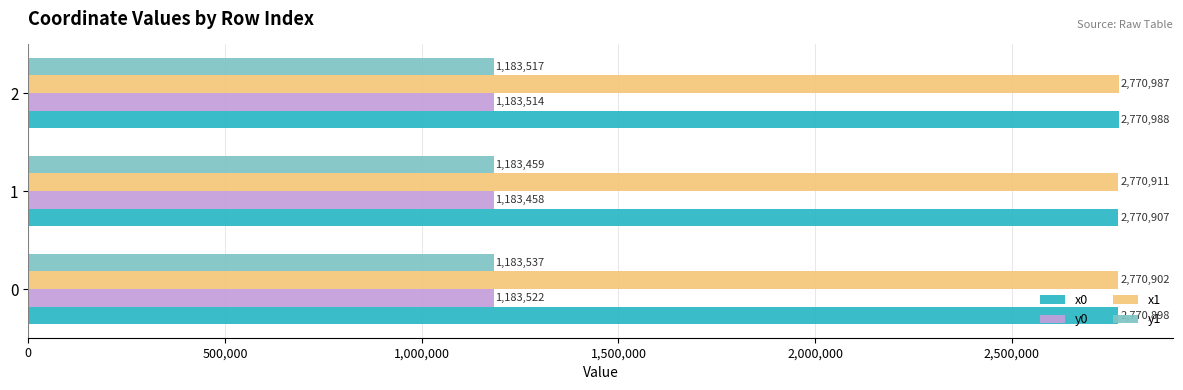

The y1 series shows 1183516.9 at 2. True or false?

True